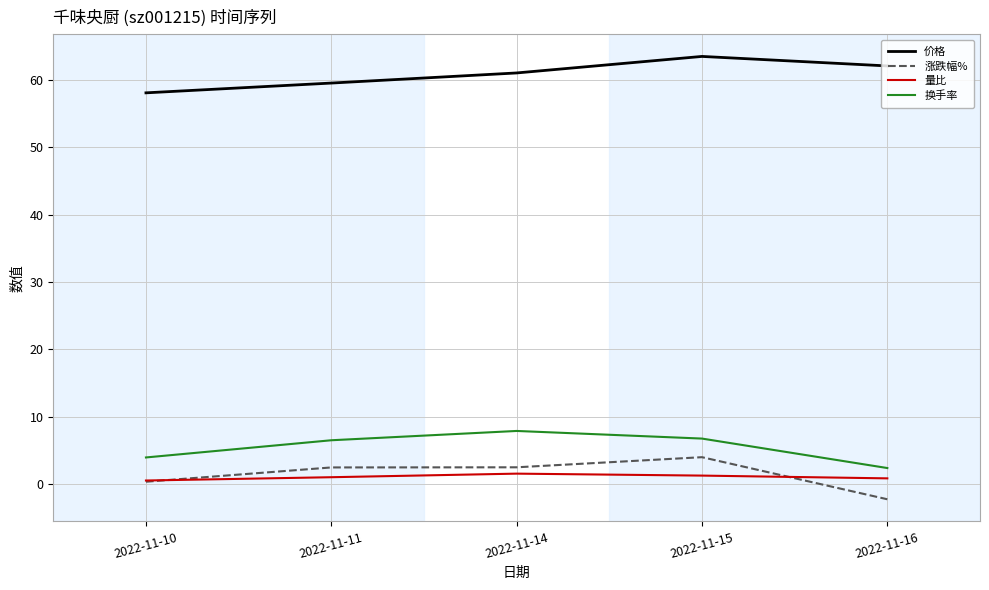

True or false: 换手率 has a value of 11.5 at 2022-11-15.

False